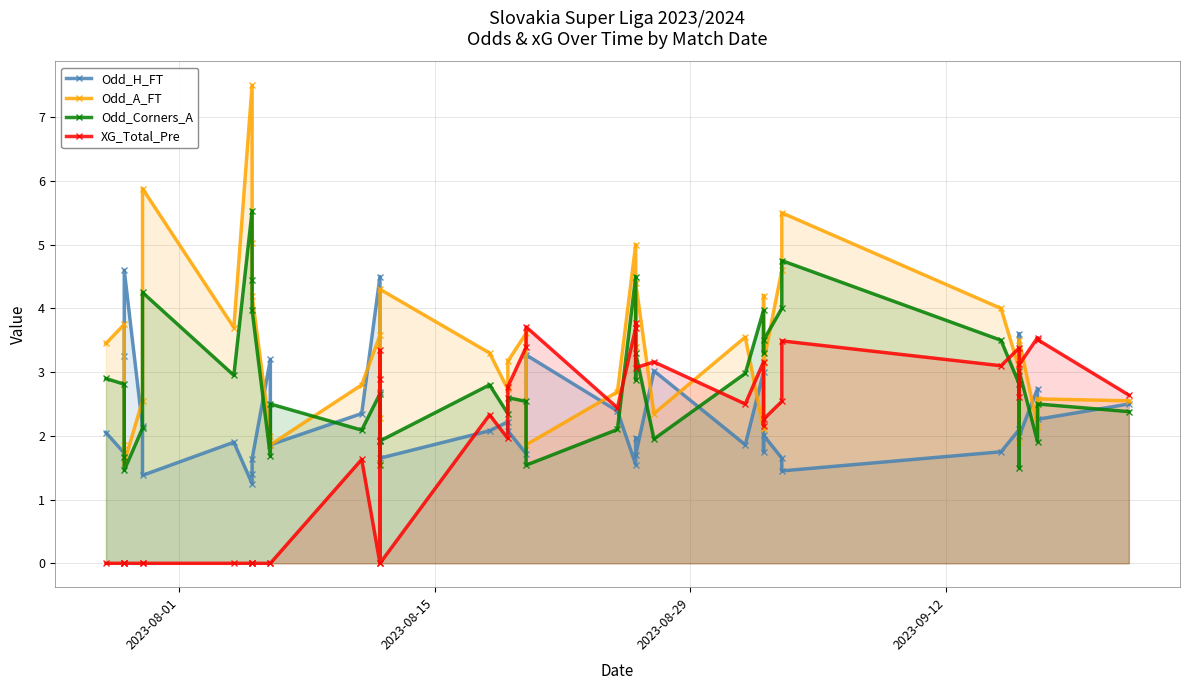

How many times do Odd_A_FT and XG_Total_Pre cross each other?

13